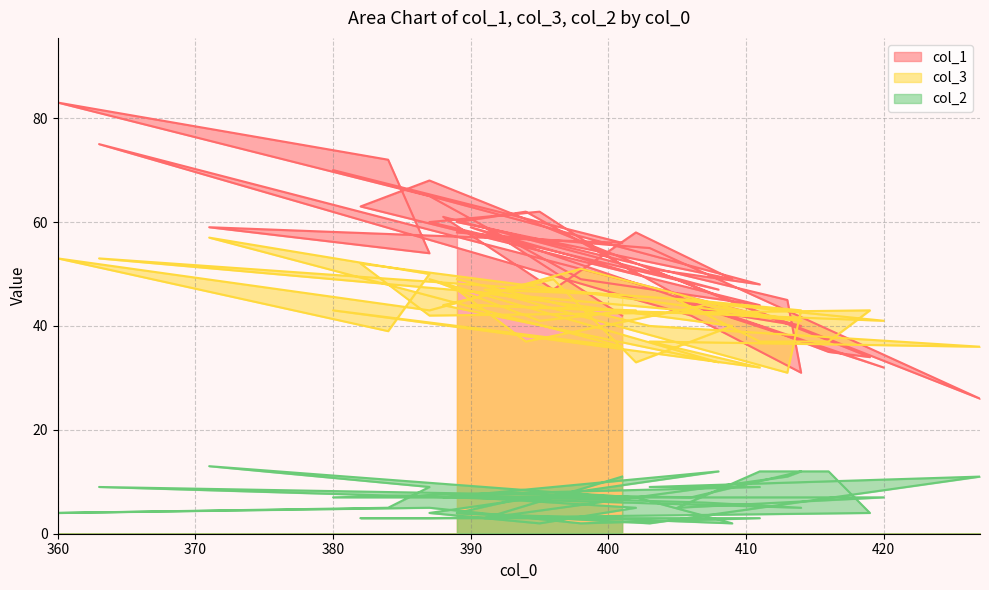

How many lines are shown in the chart?

3